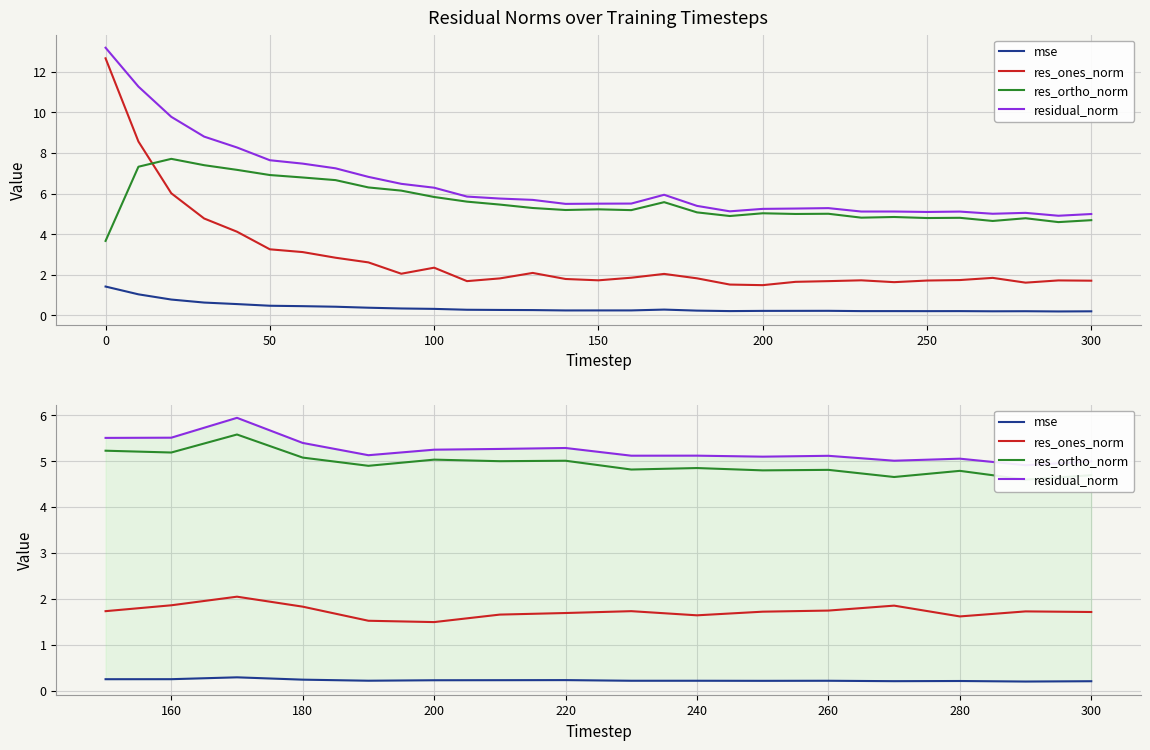

How many lines are shown in the chart?

4